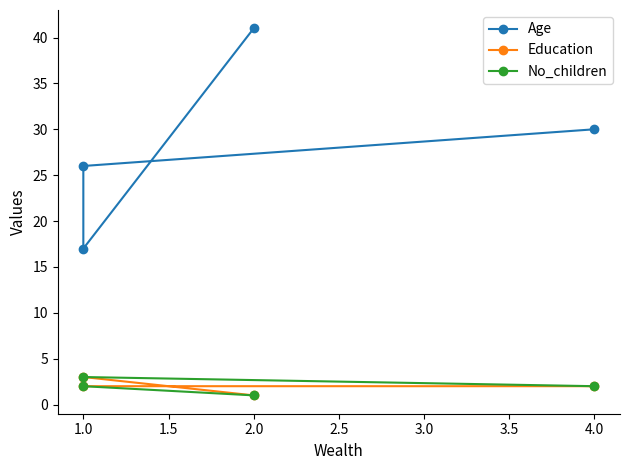

Reading left to right, transcribe all the data shown in this chart.

Age: 30	26	17	41
Education: 2	2	3	1
No_children: 2	3	2	1